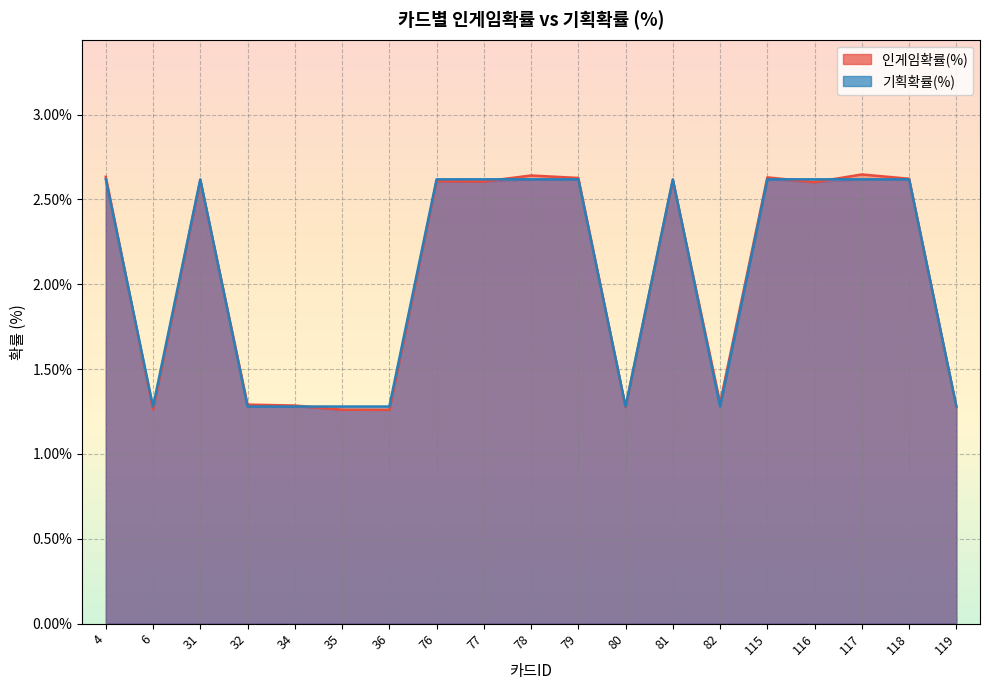

What is the difference between the second highest and minimum values in the 인게임확률(%) series?

1.4